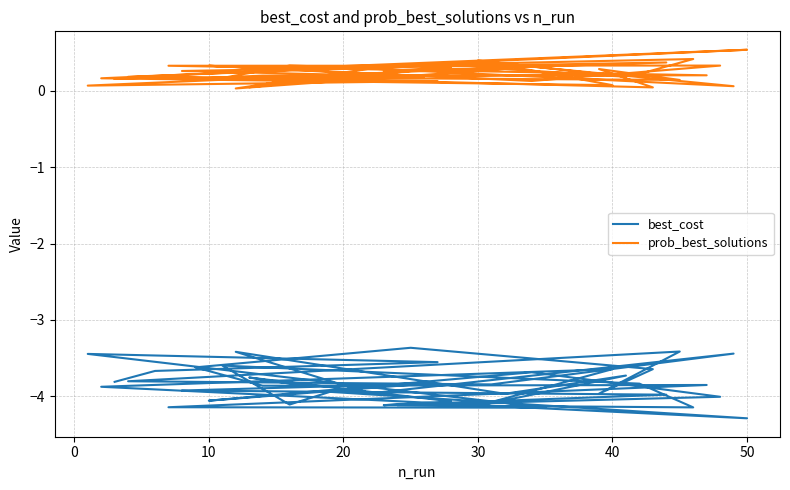

Reading left to right, list all the values displayed in this chart.

best_cost: -3.9	-3.8	-4.1	-4.1	-4.0	-3.9	-3.8	-4.1	-3.7	-4.0	-4.1	-4.1	-3.8	-3.6	-4.1	-3.9	-4.3	-3.9	-3.6	-4.1	-3.7	-4.0	-3.4	-4.0	-3.4	-3.8	-3.8	-3.4	-4.0	-3.6	-3.4	-3.6	-3.9	-3.8	-4.1	-4.1	-3.4	-3.6	-3.7	-3.8
prob_best_solutions: 0.2	0.0	0.3	0.3	0.4	0.3	0.2	0.3	0.1	0.3	0.3	0.4	0.2	0.2	0.3	0.3	0.5	0.2	0.1	0.4	0.2	0.3	0.0	0.3	0.1	0.4	0.2	0.1	0.3	0.0	0.1	0.2	0.2	0.2	0.3	0.3	0.1	0.1	0.2	0.2